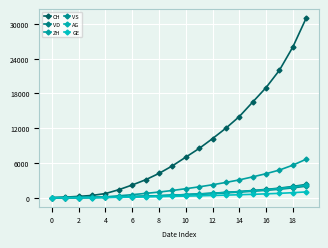

Does the chart display data point markers on the line(s)?

Yes